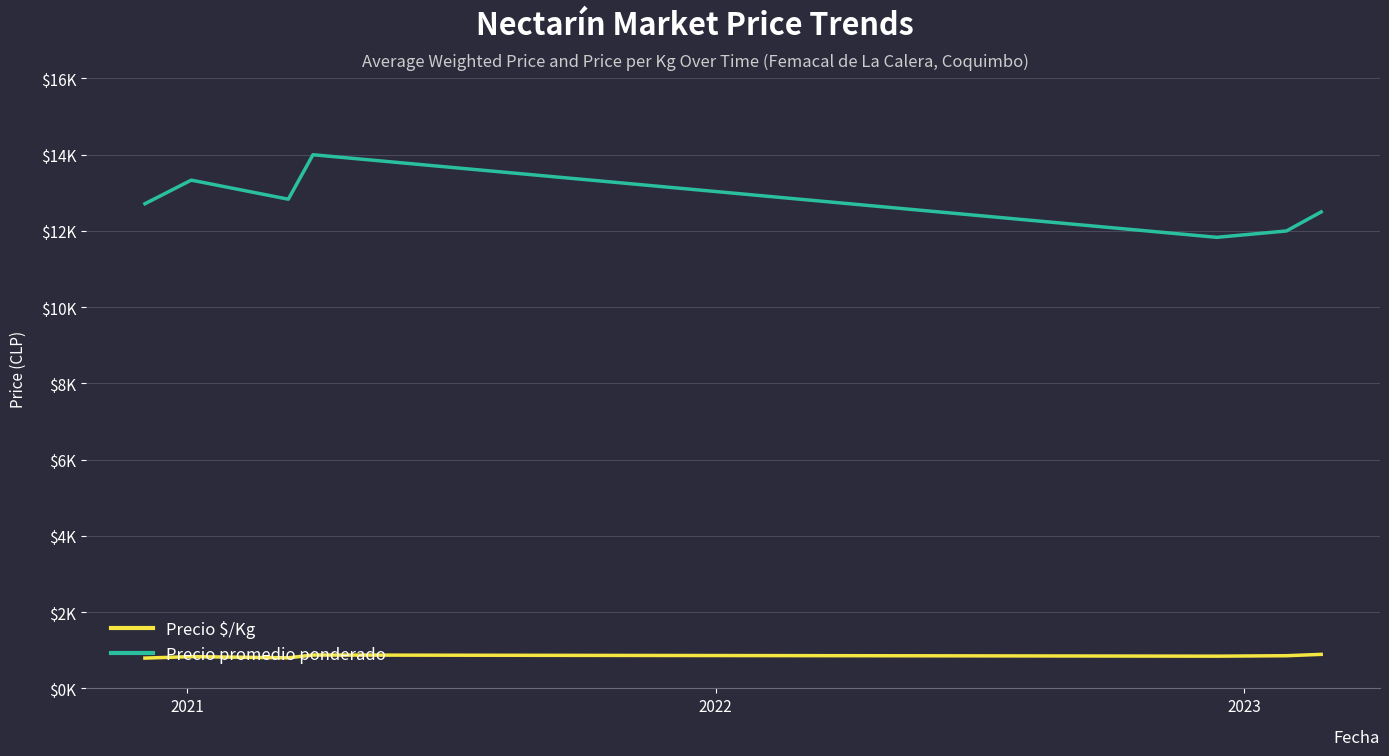

What is the label of the 4th point from the right?

2023